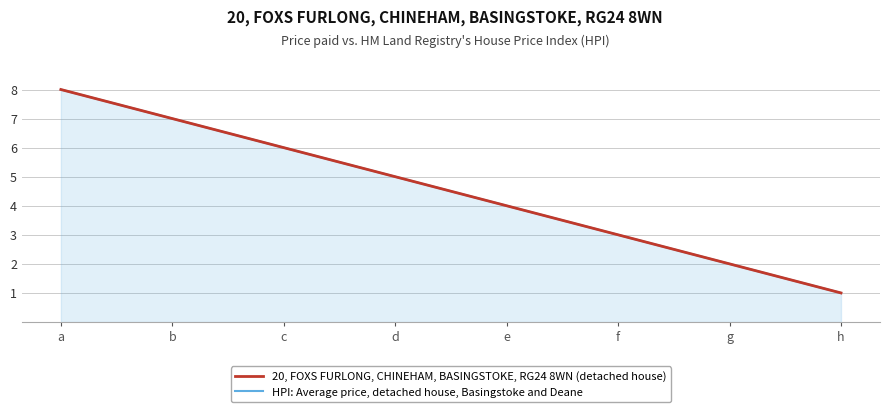

True or false: HPI: Average price, detached house, Basingstoke and Deane and 20, FOXS FURLONG, CHINEHAM, BASINGSTOKE, RG24 8WN (detached house) intersect in this chart.

False